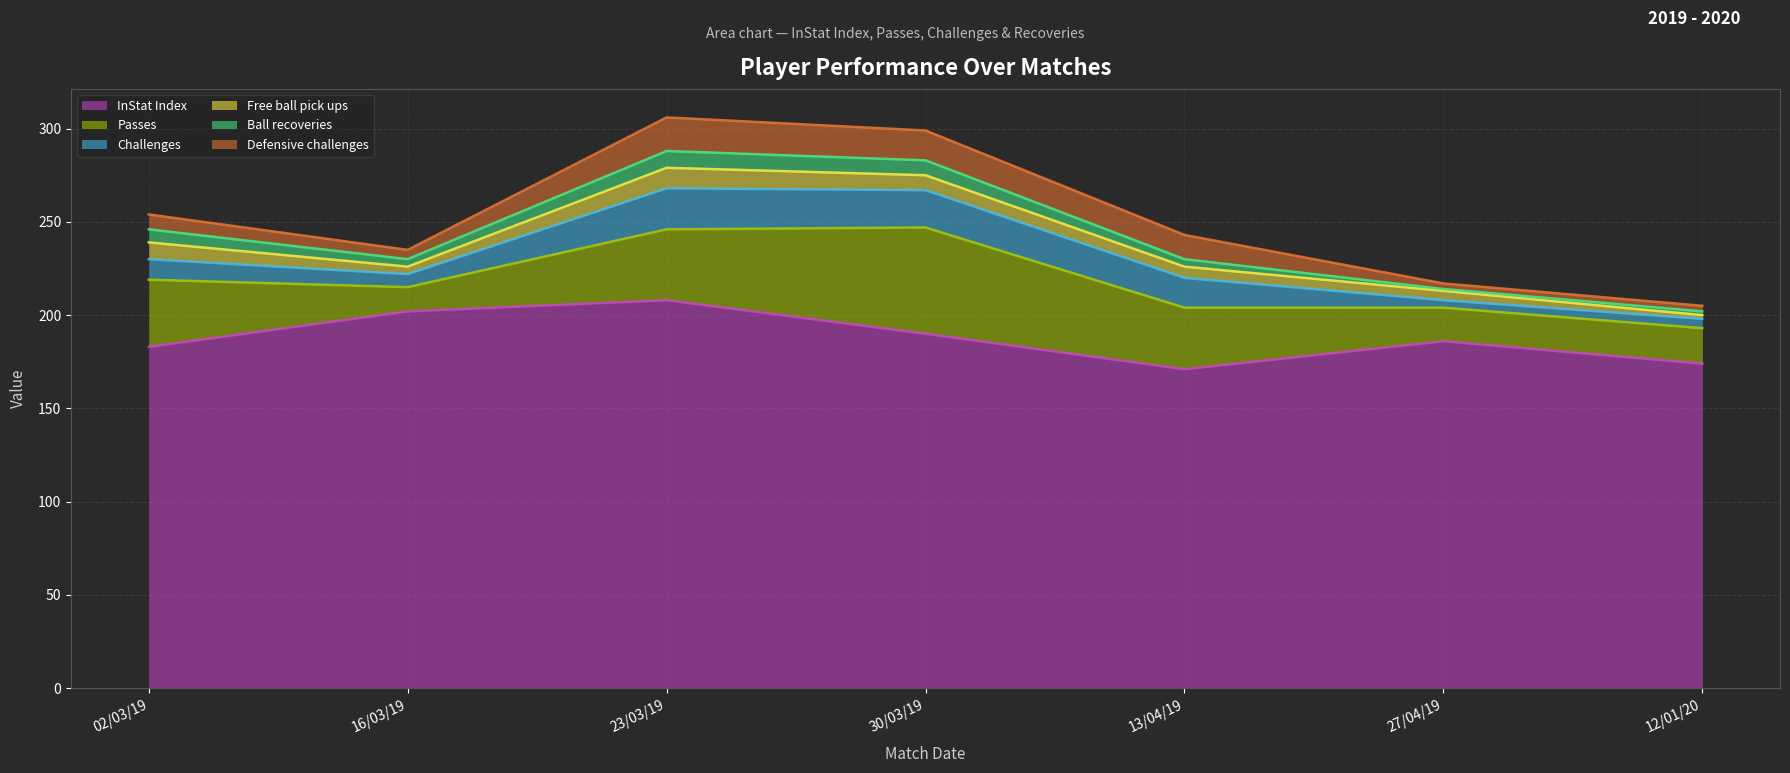

Which series has the largest range (max minus min)?

Passes